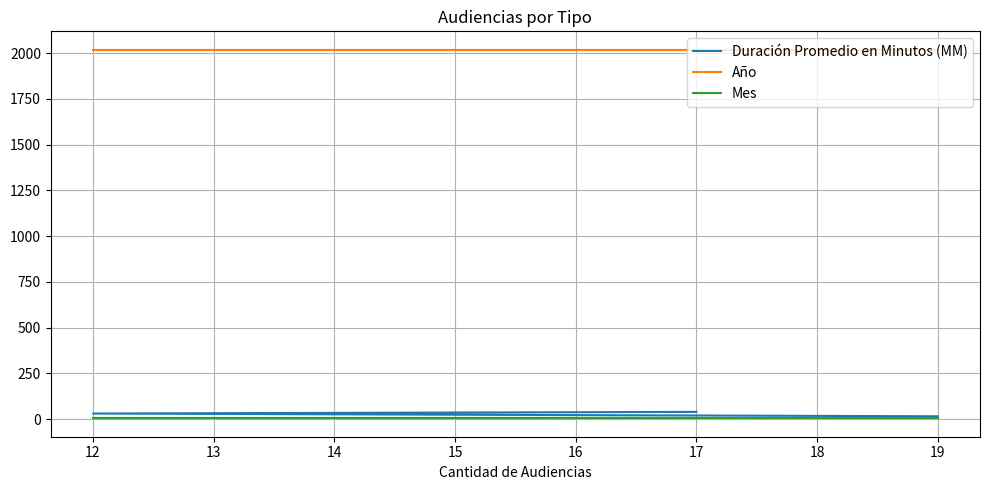

At how many categories does at least one series exceed 1139?

3